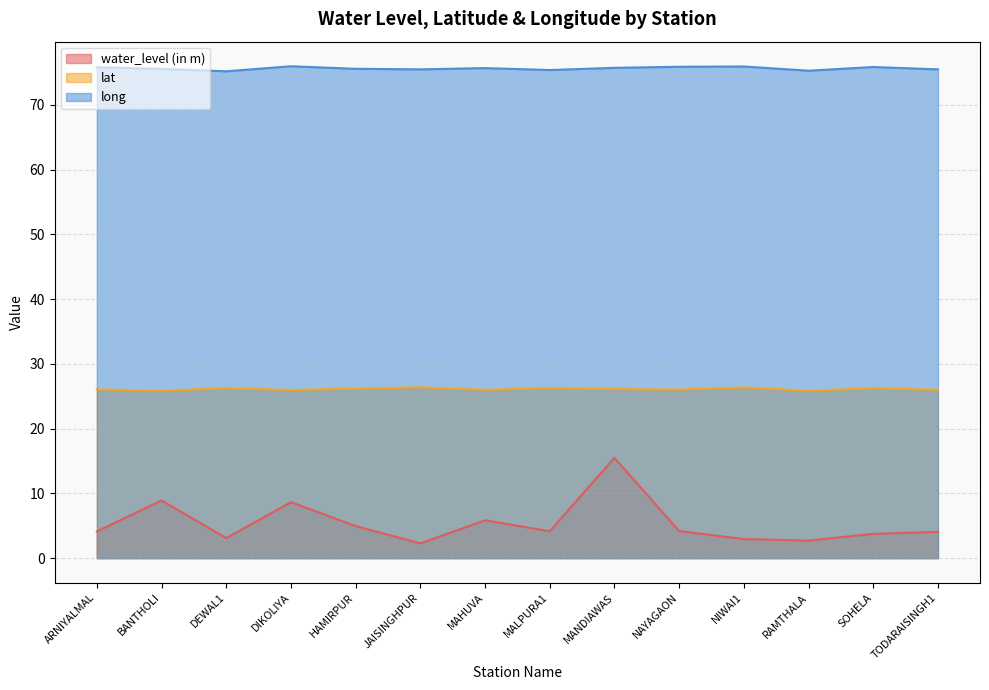

Is it true that long equals 75.9 at NIWAI1?

True